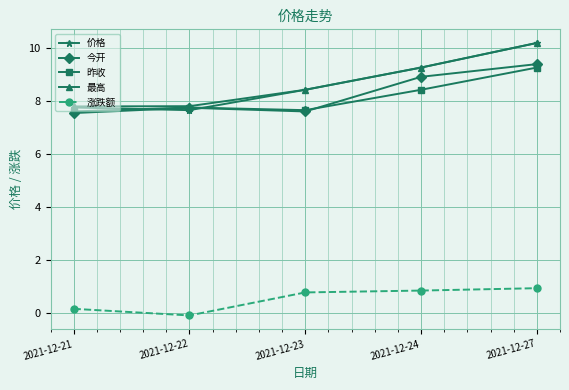

The value of 昨收 at 2021-12-21 is 13.0. True or false?

False